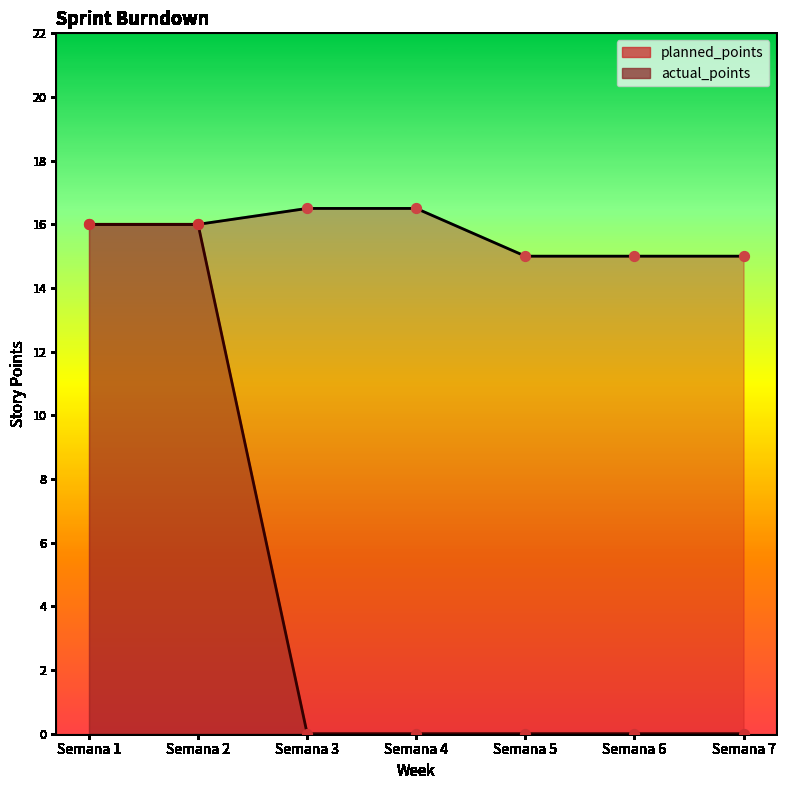

What are all the series names shown in the legend?

planned_points, actual_points